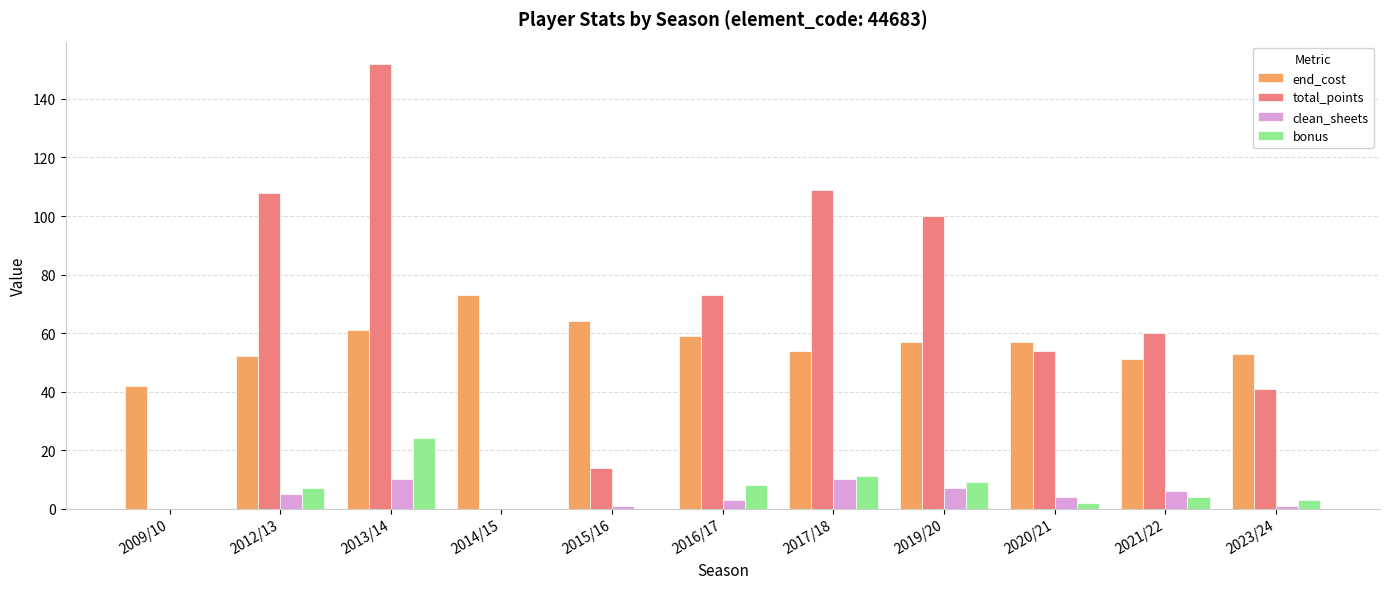

Is the value of bonus at 2017/18 greater than the value of clean_sheets at 2020/21?

Yes